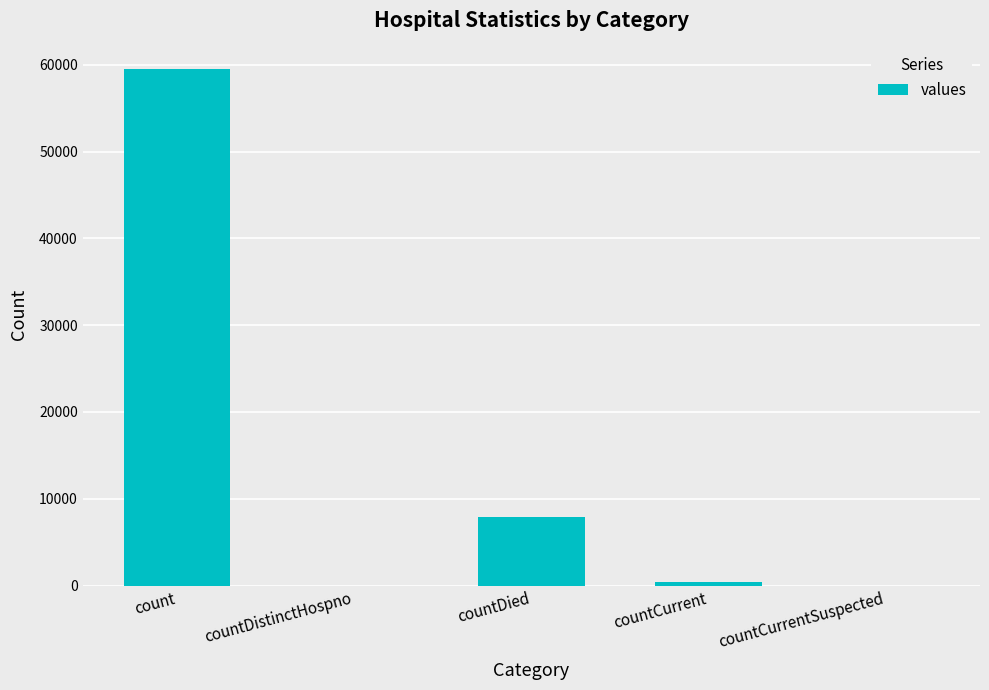

The value at count is 24512. True or false?

False